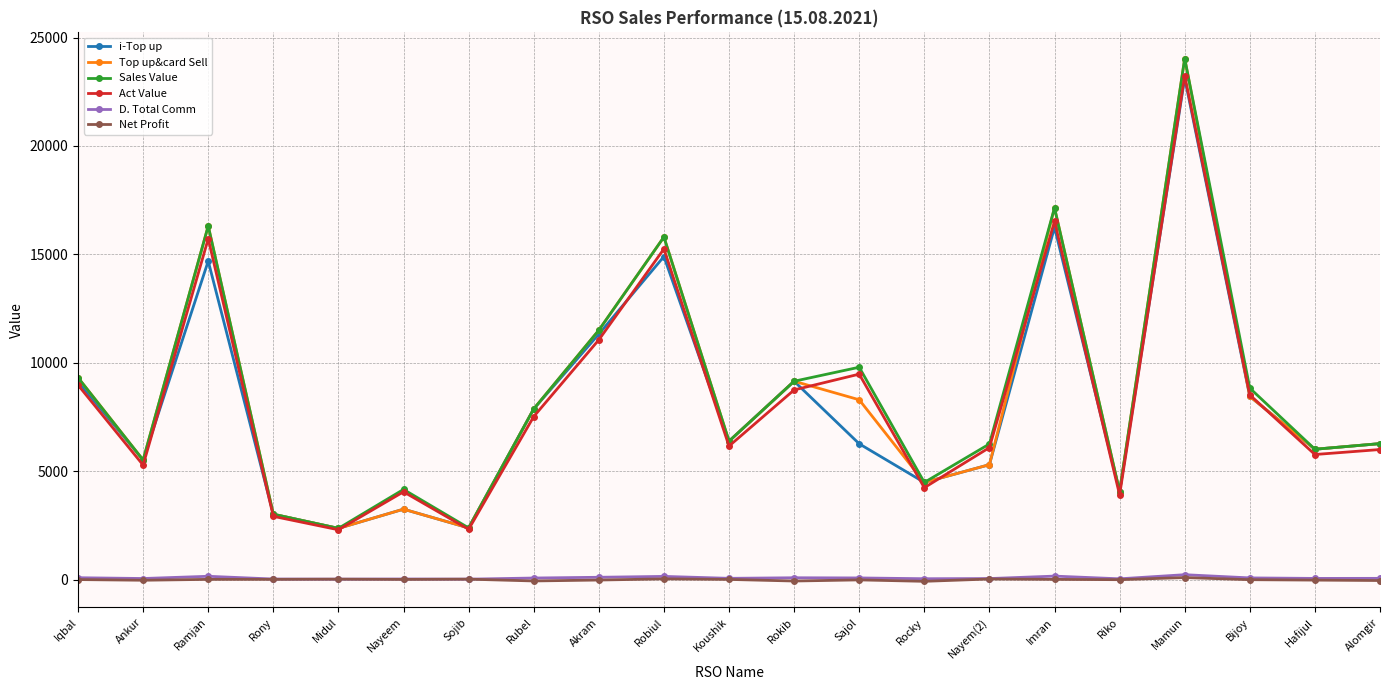

True or false: Act Value and Net Profit intersect in this chart.

False